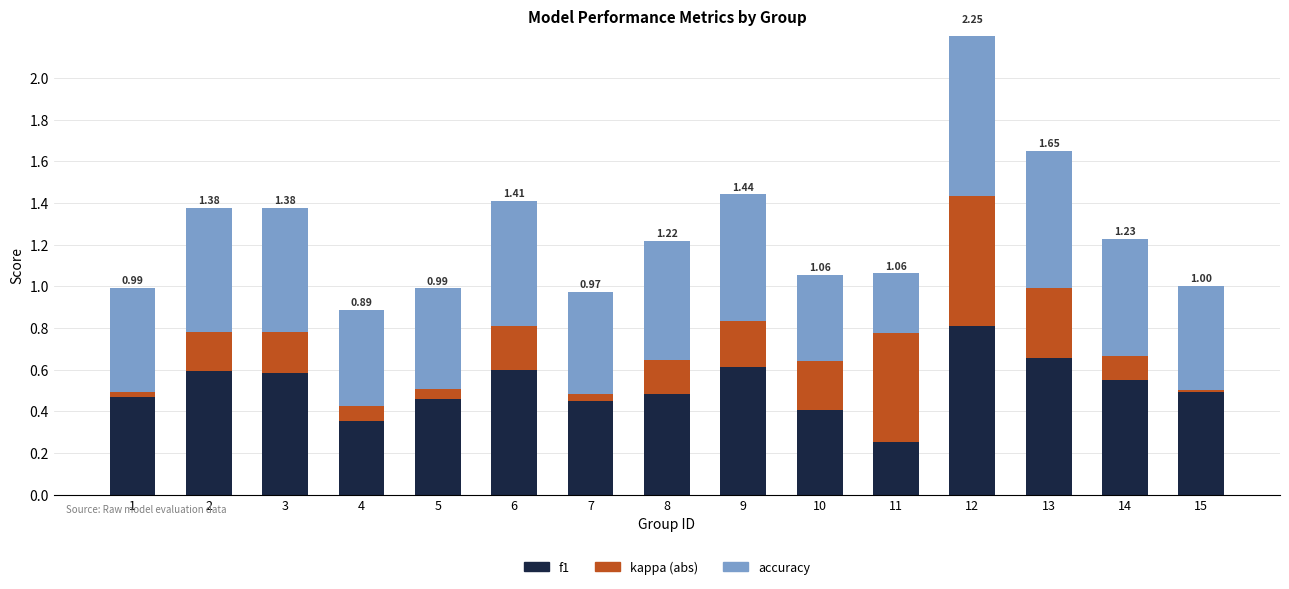

Reading right to left, transcribe all the data shown in this chart.

f1: 15=0.5	14=0.5	13=0.7	12=0.8	11=0.3	10=0.4	9=0.6	8=0.5	7=0.5	6=0.6	5=0.5	4=0.4	3=0.6	2=0.6	1=0.5
kappa: 15=0.0	14=0.1	13=0.3	12=0.6	11=0.5	10=0.2	9=0.2	8=0.2	7=0.0	6=0.2	5=0.0	4=0.1	3=0.2	2=0.2	1=0.0
accuracy: 15=0.5	14=0.6	13=0.7	12=0.8	11=0.3	10=0.4	9=0.6	8=0.6	7=0.5	6=0.6	5=0.5	4=0.5	3=0.6	2=0.6	1=0.5